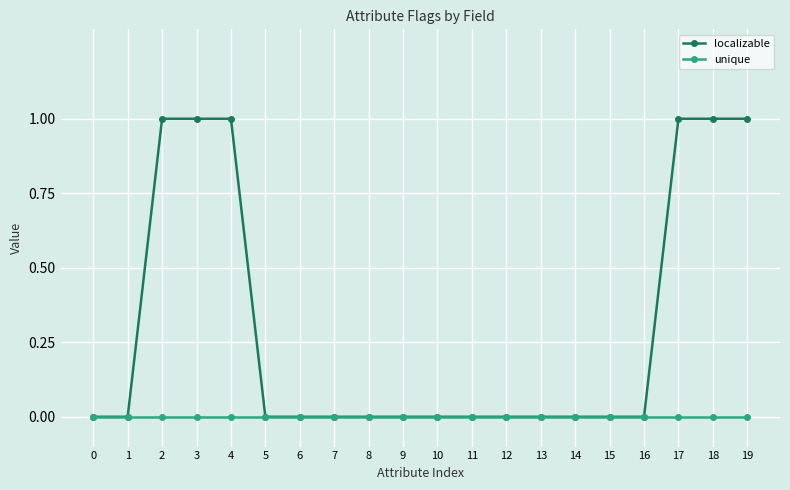

Which series has the largest total across all categories?

localizable